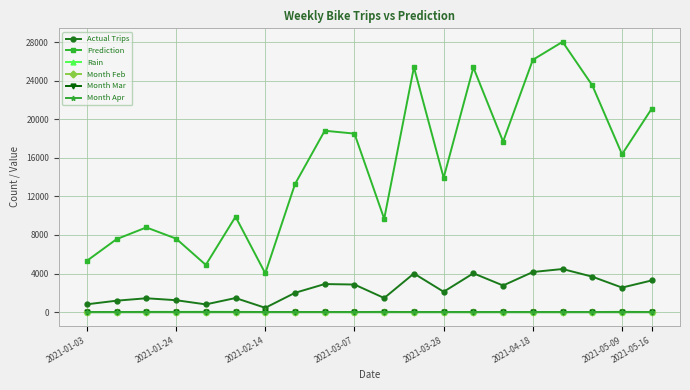

True or false: Prediction and Actual Trips intersect in this chart.

False